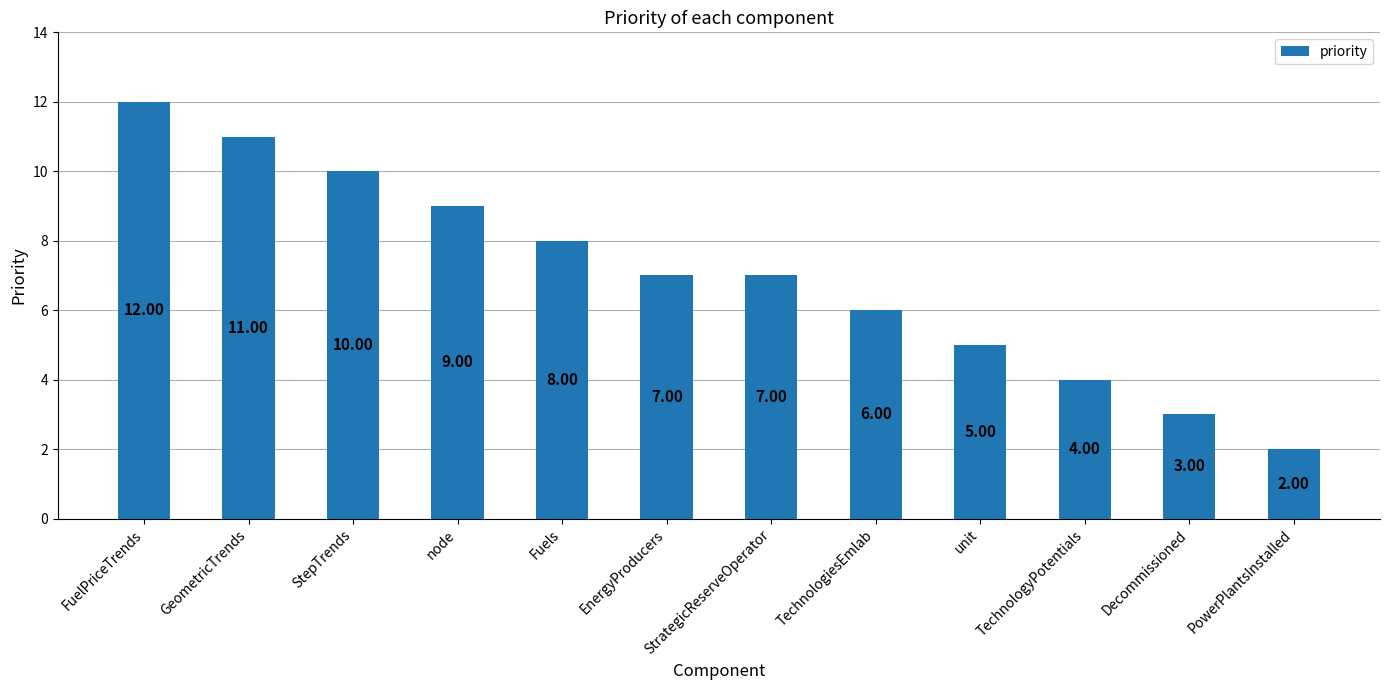

Count the number of categories in the chart.

12